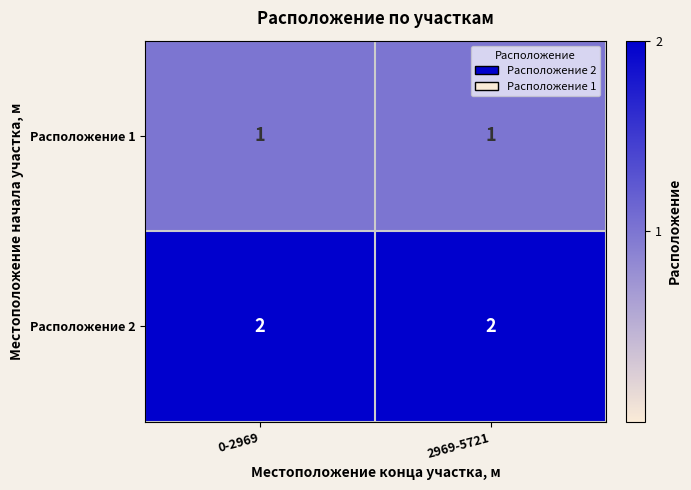

Is it true that Расположение 1 equals 0 at 2969-5721?

False